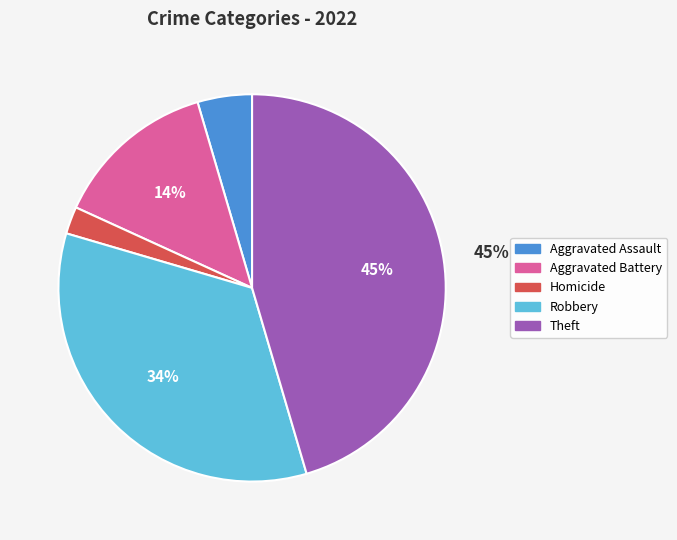

To the nearest percent, what is the average slice percentage?

20%